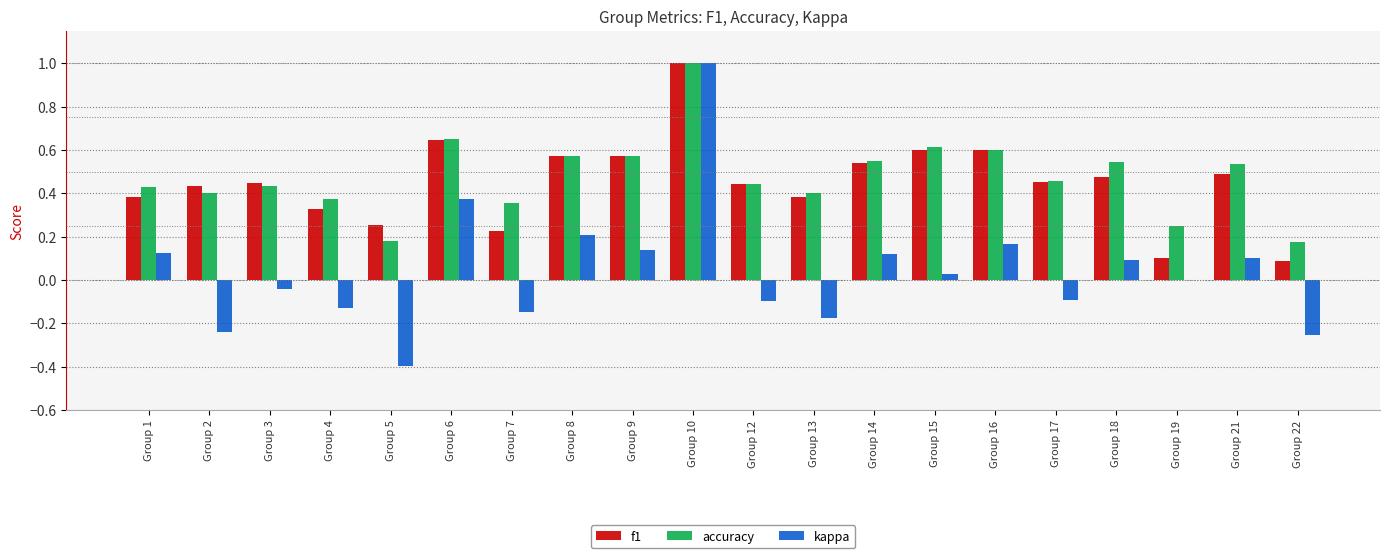

Is it true that f1 equals 1.0 at Group 9?

False